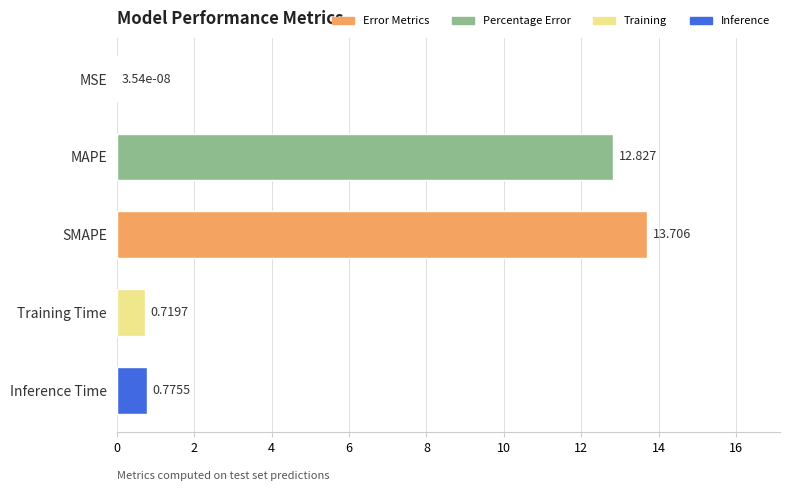

At which category does the chart reach its peak across all series?

SMAPE